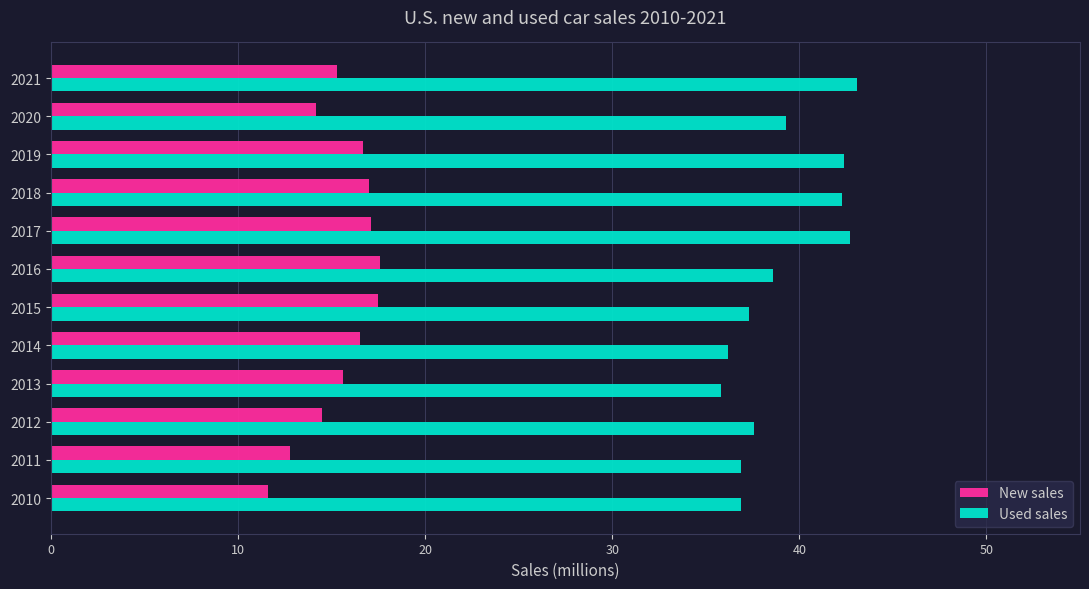

Which series has the largest range (max minus min)?

Used sales